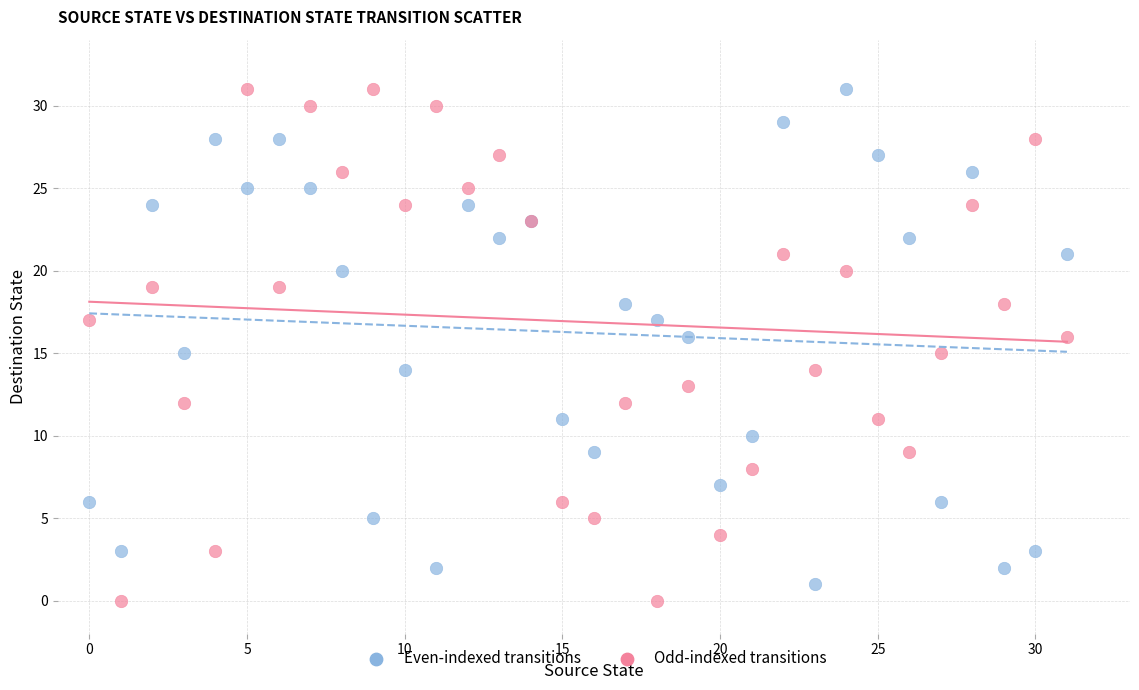

Which series has the widest spread of Y values?

Odd-indexed transitions